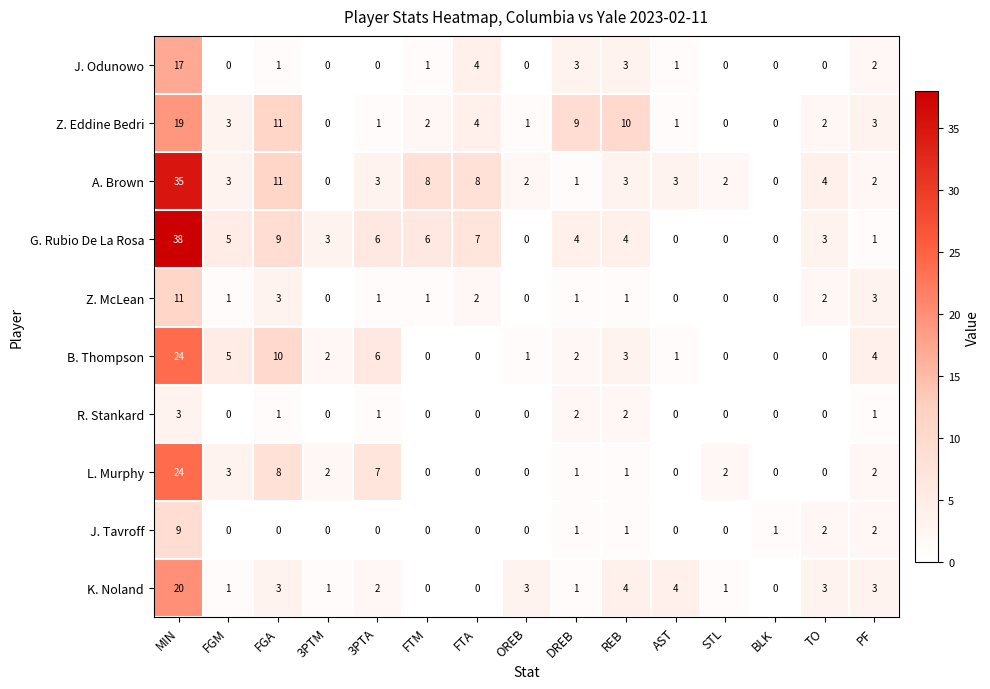

Count the number of categories in the chart.

15